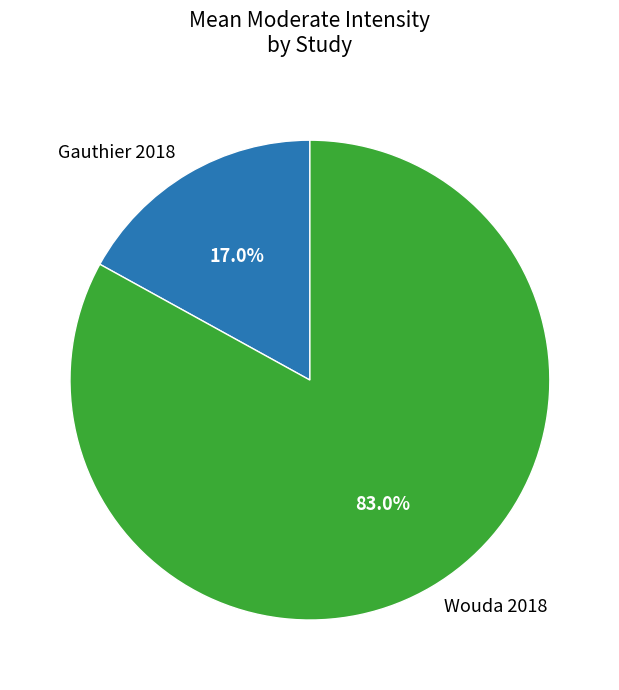

Is there any slice that represents more than half of the pie?

Yes